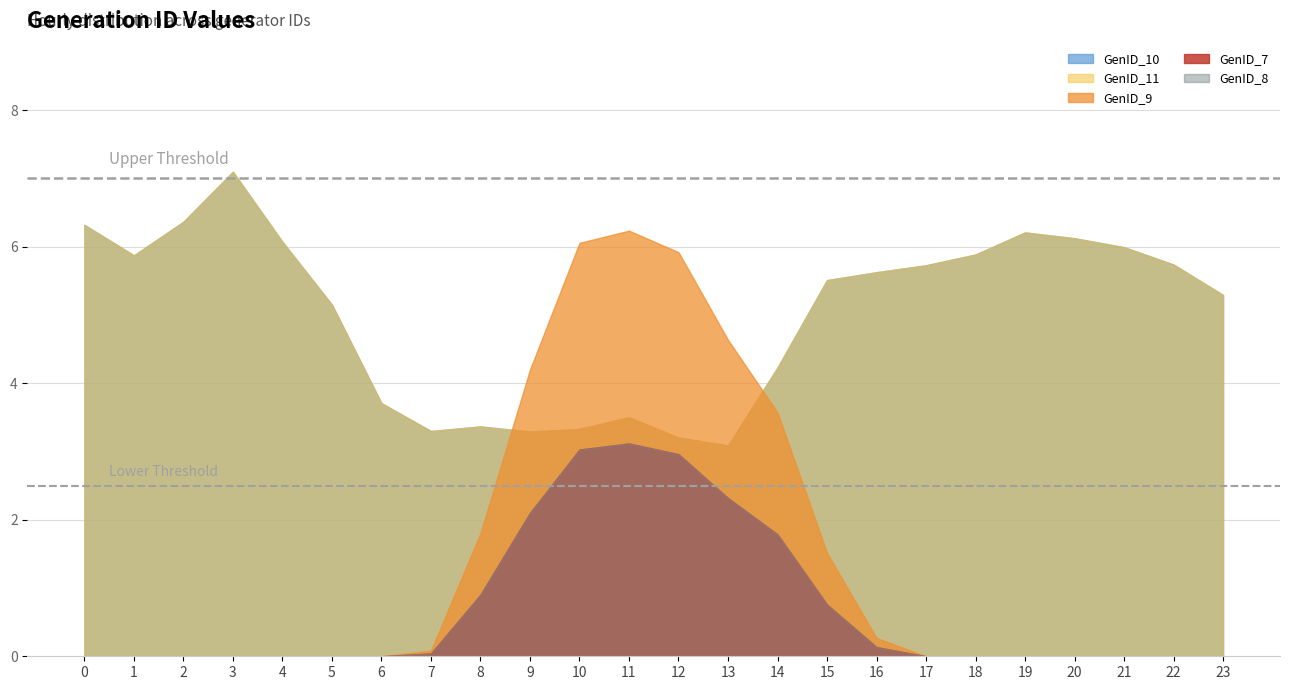

At which category is the sum across all series the highest?

11